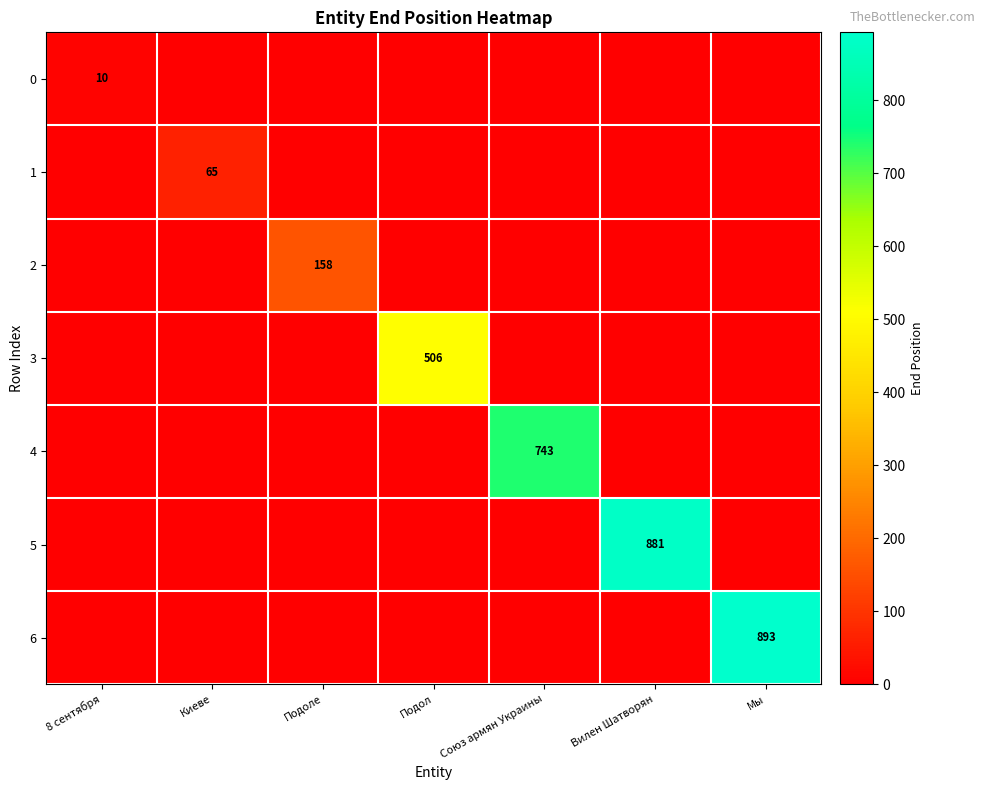

Is the value of 0 at Подол greater than the value of 6 at Киеве?

No